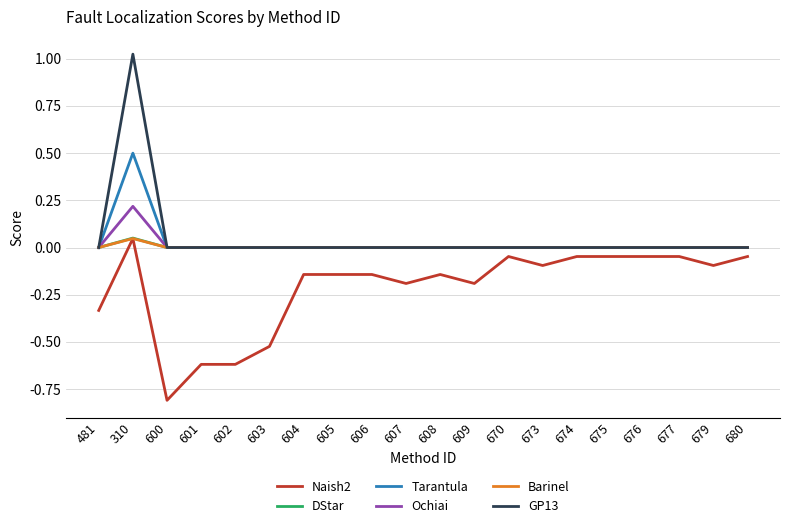

Does the chart have visible grid lines?

Yes